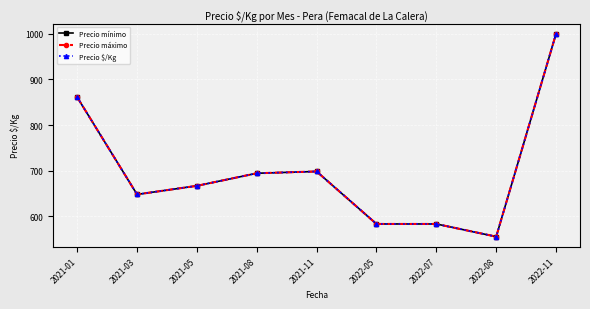

True or false: Precio mínimo has more than 2 points higher than both neighbors.

False